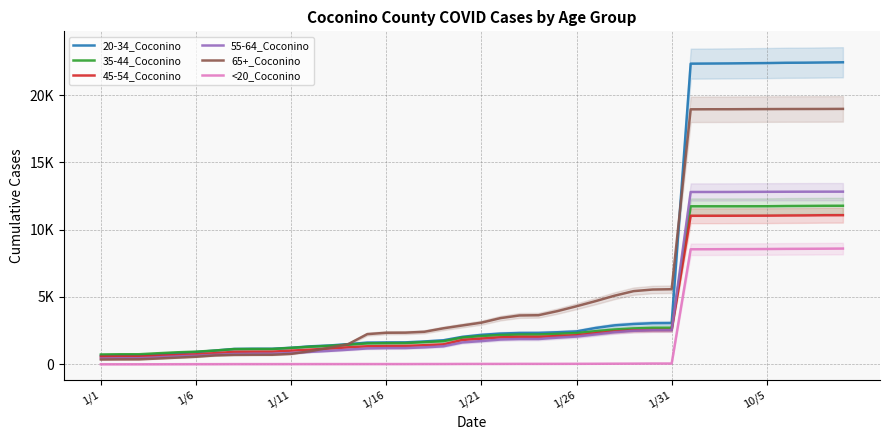

What is the difference between the maximum and minimum values in the 55-64_Coconino series?

12390